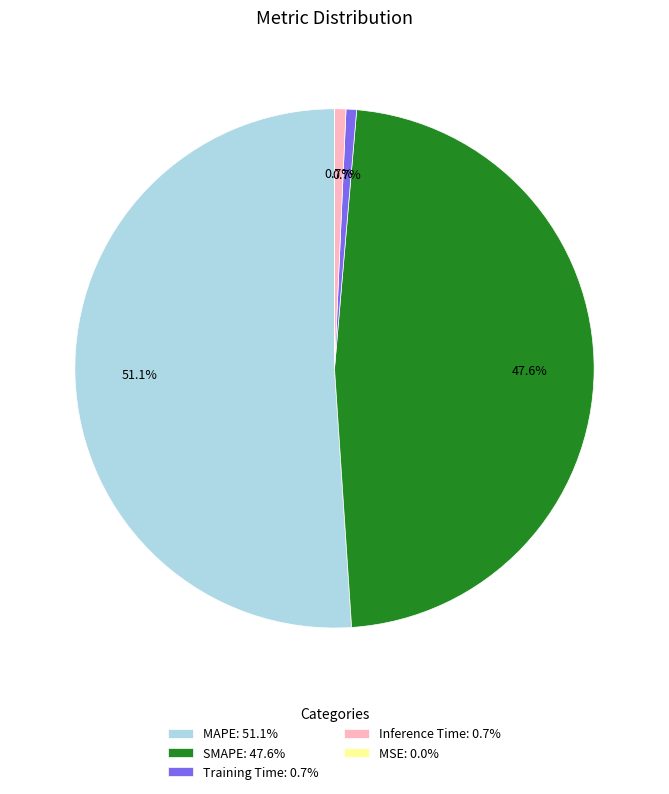

Which slice is the largest?

MAPE